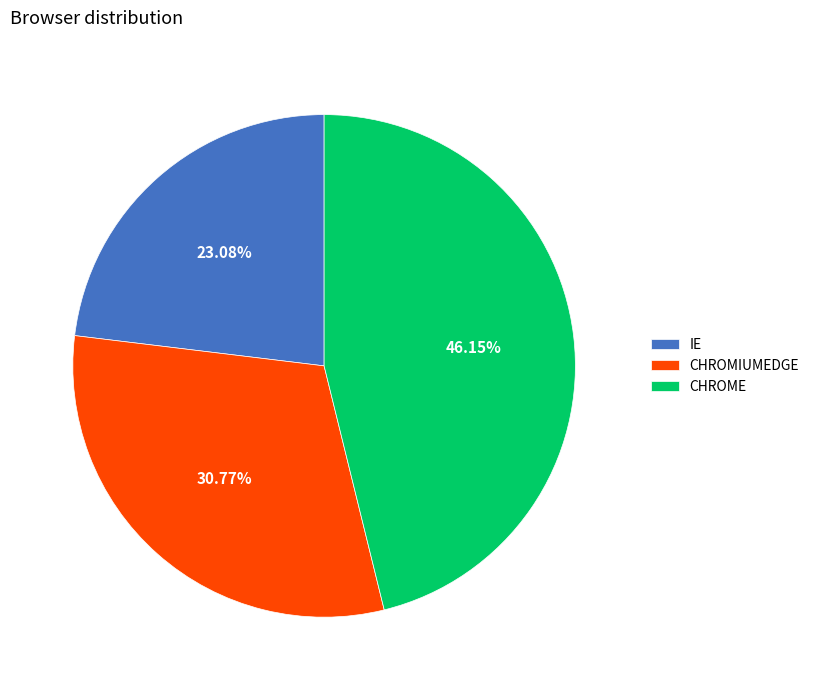

True or false: CHROMIUMEDGE accounts for 44% of the total.

False